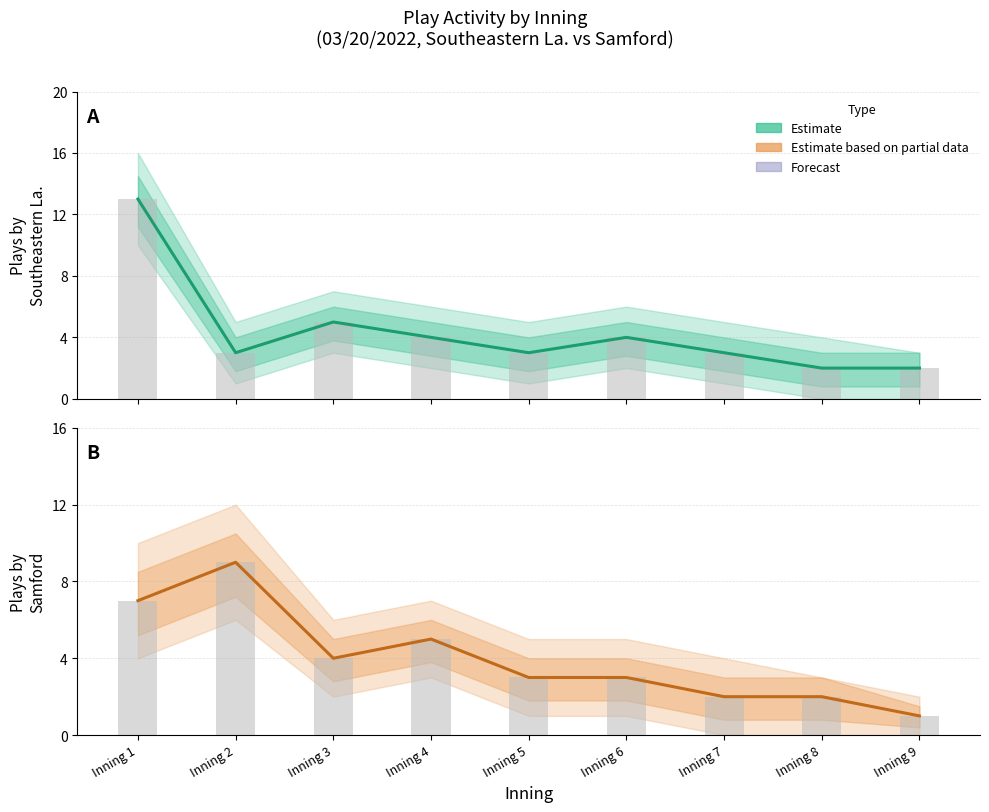

Reading left to right, list all the values displayed in this chart.

Southeastern La. plays: 13	3	5	4	3	4	3	2	2
Samford plays: 7	9	4	5	3	3	2	2	1